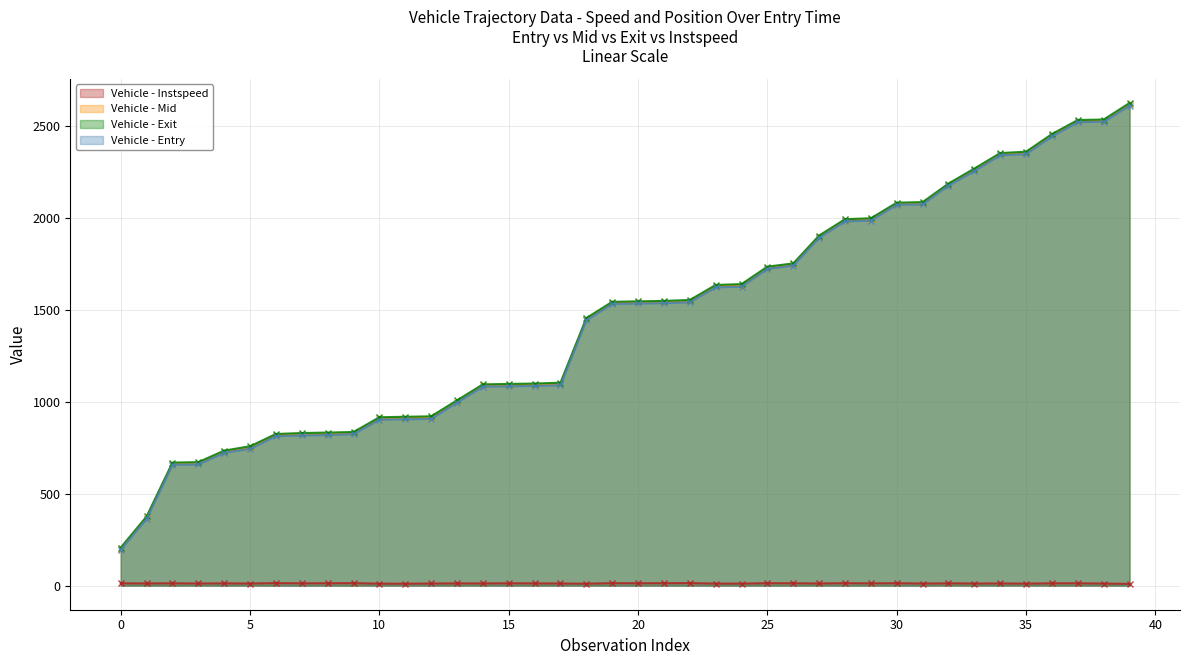

Count the number of categories in the chart.

40